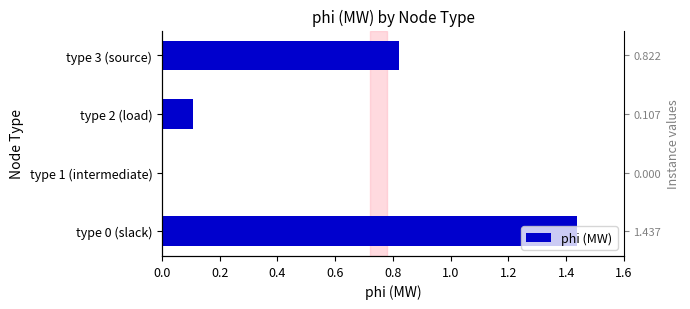

What is the greatest value displayed?

1.4